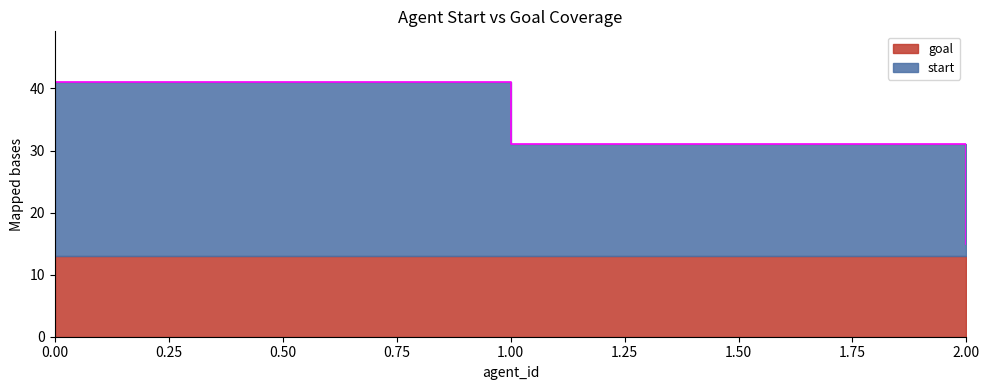

Rank the categories by value from highest to lowest.

0, 1, 2